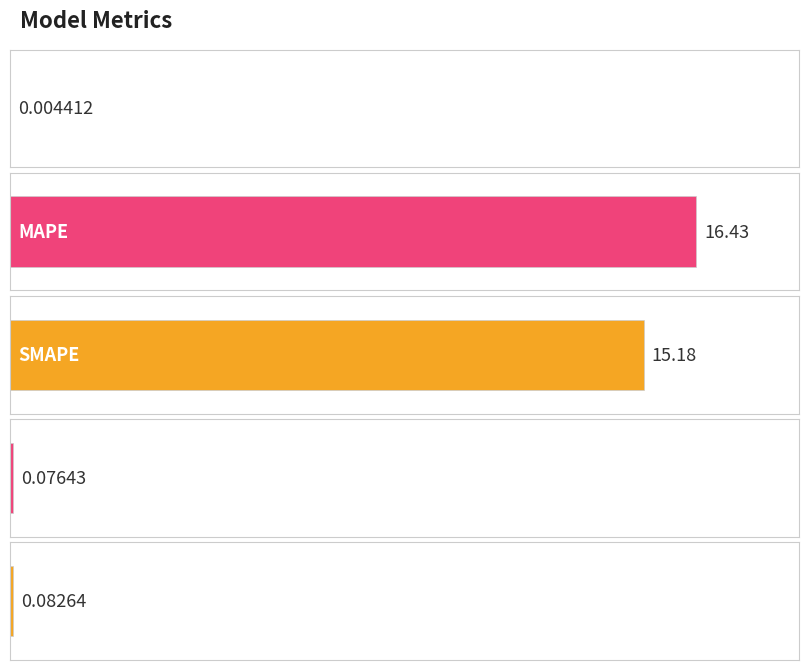

Does the chart contain stacked bars?

No